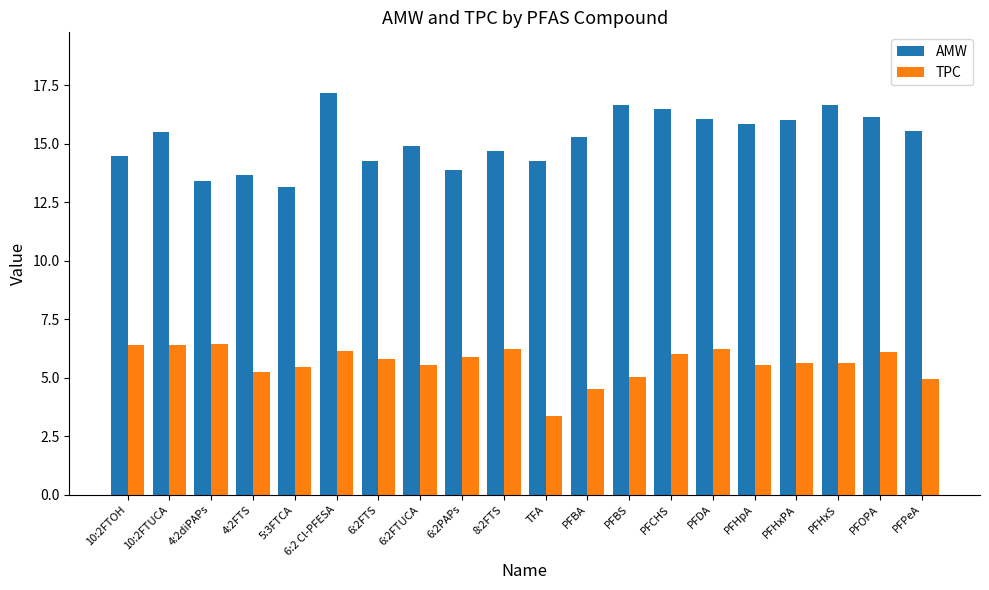

What is the approximate value of TPC at 10:2FTOH?

6.4